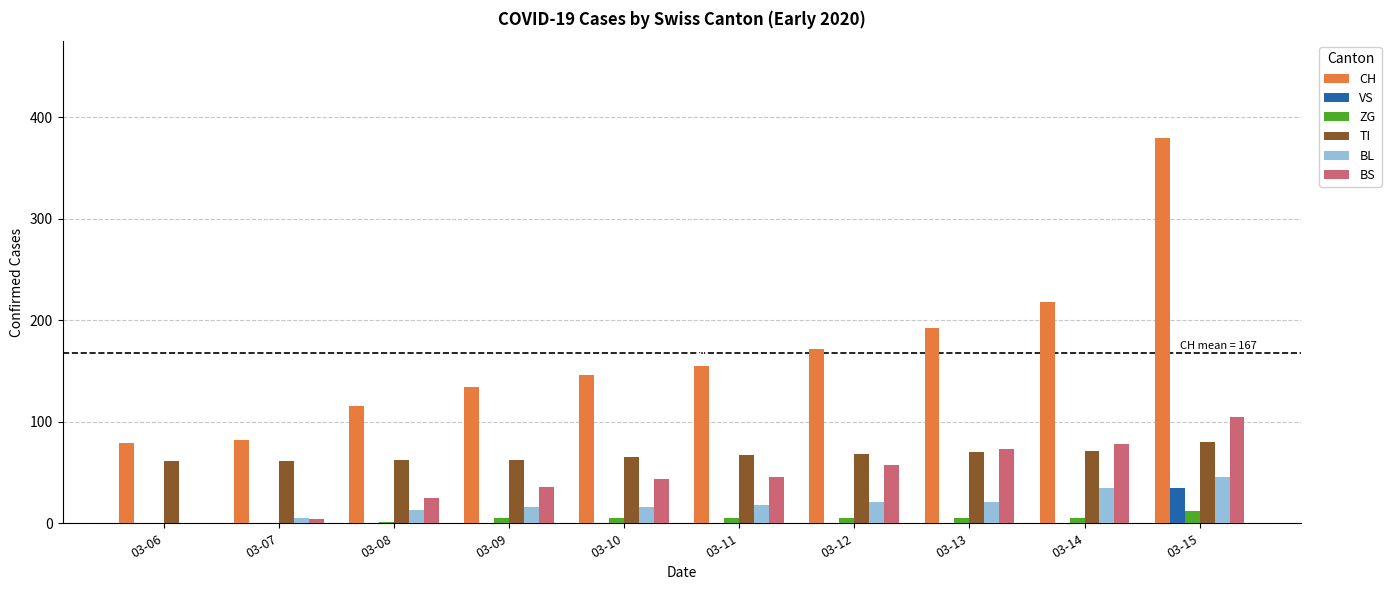

The value of BL at 03-14 is 62. True or false?

False